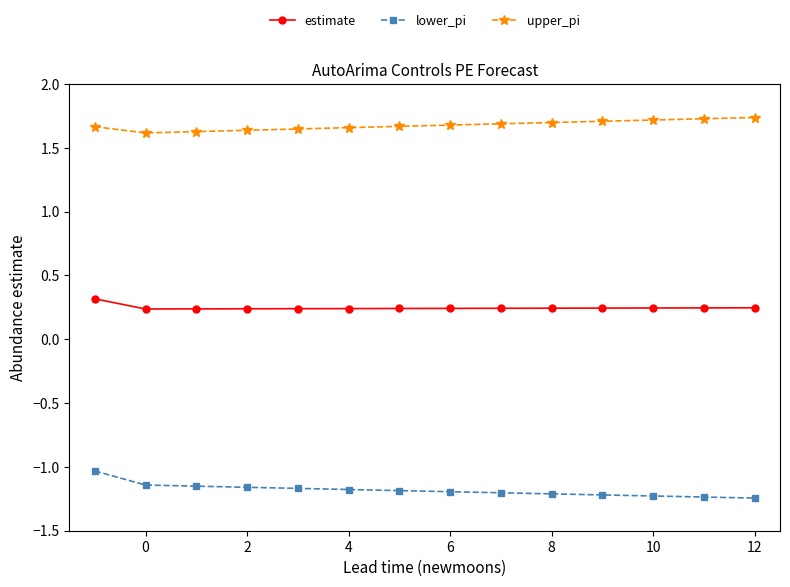

How many estimate values are between 0 and 1?

14